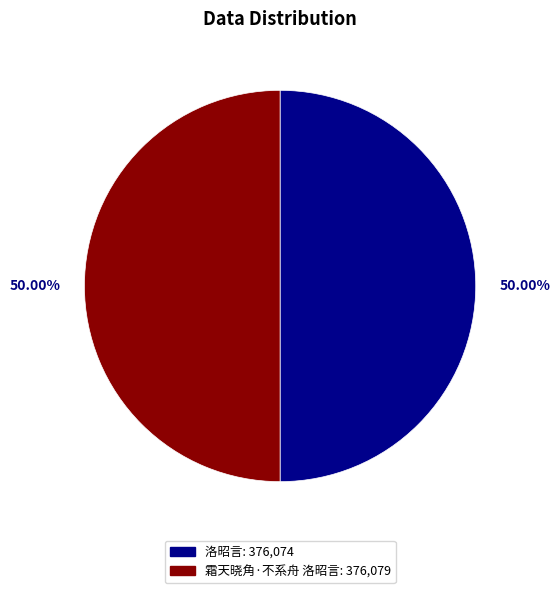

To the nearest percent, what is the average slice percentage?

50%